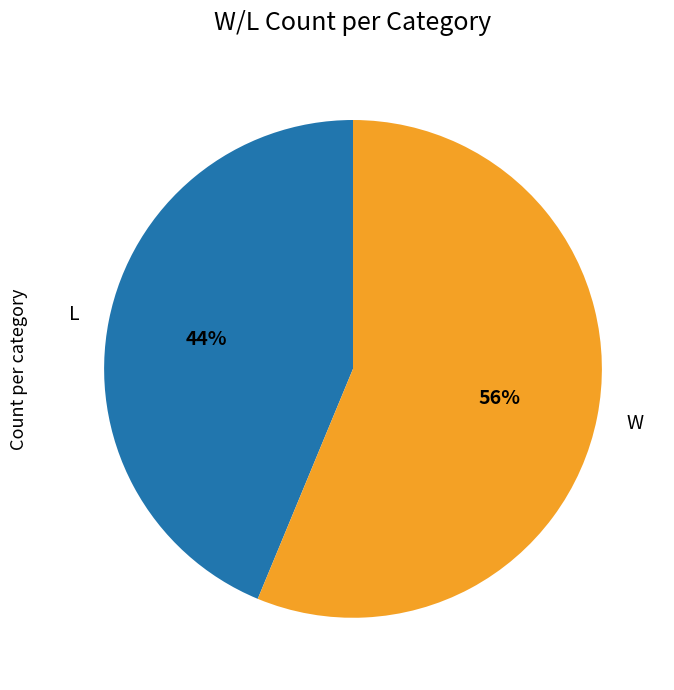

What is the ratio of the value at W to the value at L?

1.3